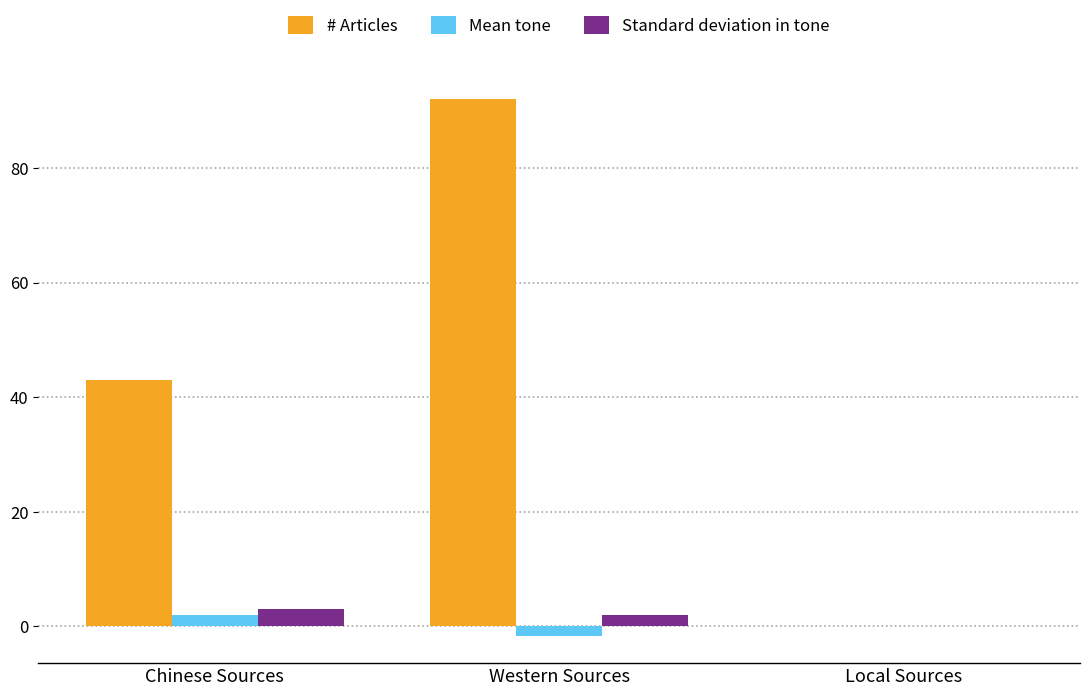

Where does the Standard deviation in tone series first go above 2?

Chinese Sources